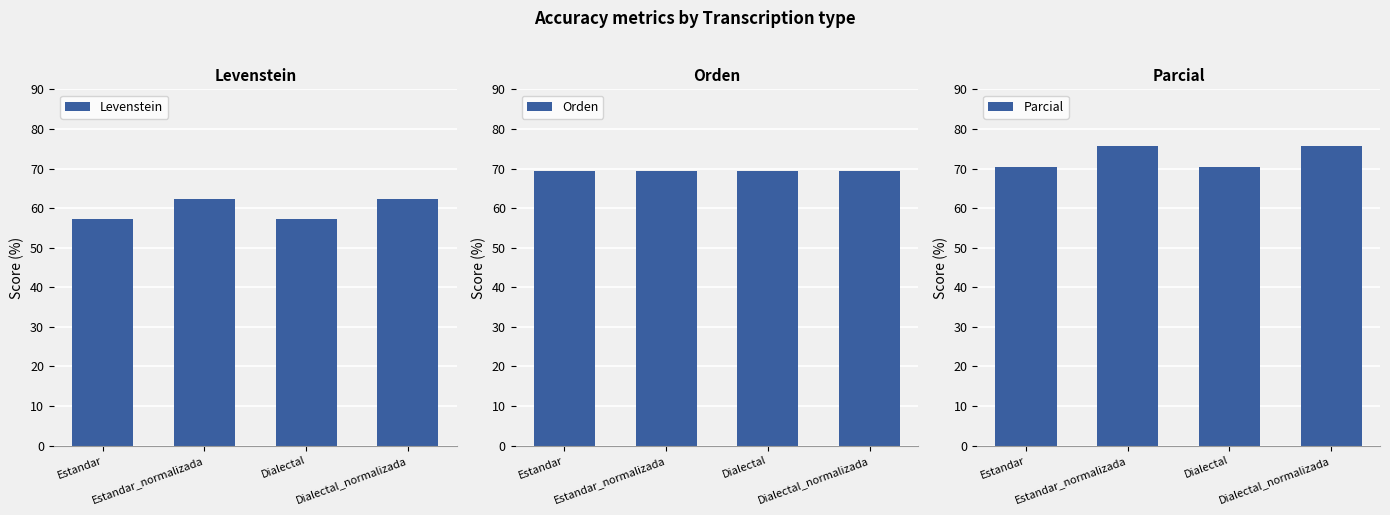

Rank the series at Estandar from lowest to highest value.

Levenstein, Orden, Parcial